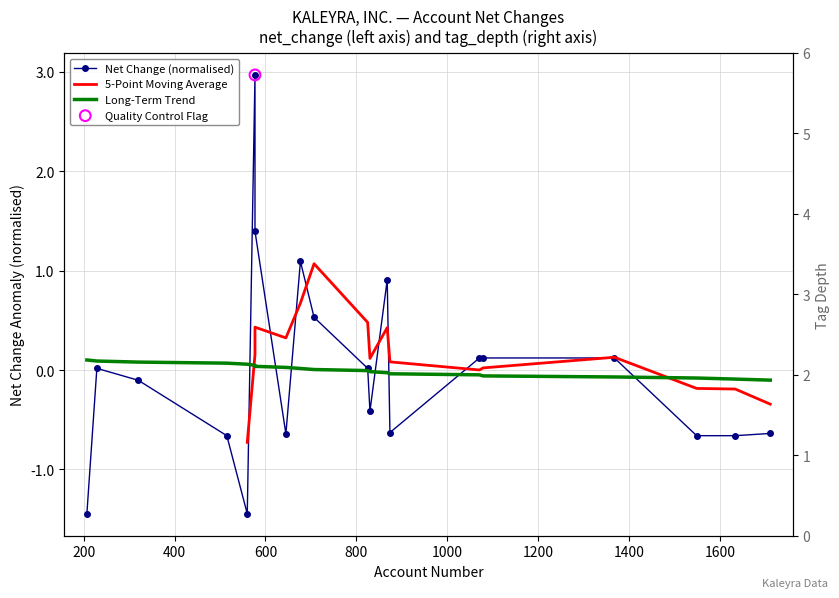

Which series contains the lowest Y value?

net_change